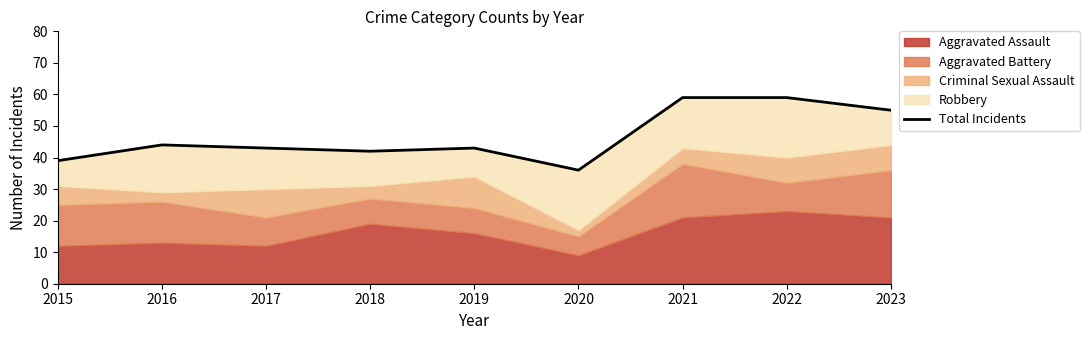

Reading left to right, list all the values displayed in this chart.

39	44	43	42	43	36	59	59	55